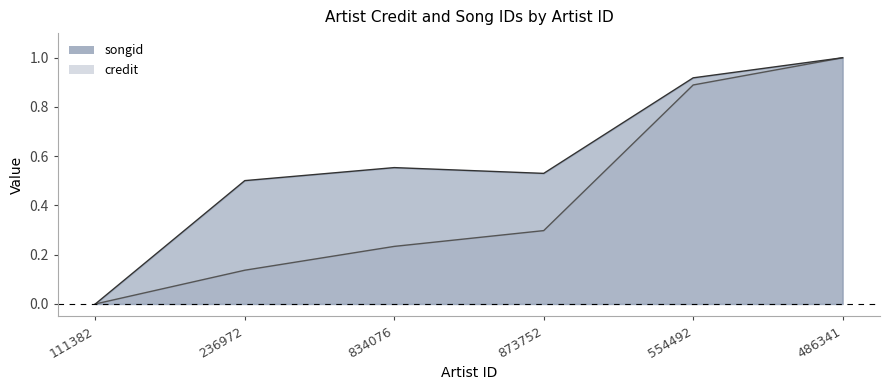

True or false: songid and credit cross at least once.

False